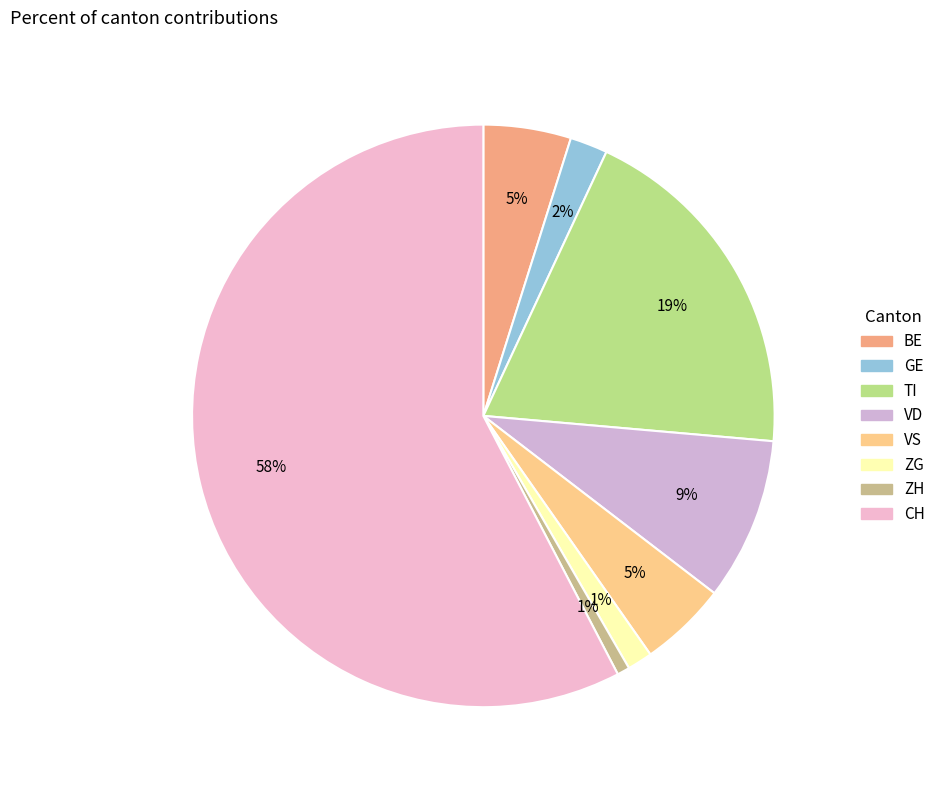

Count the number of slices in the pie.

8